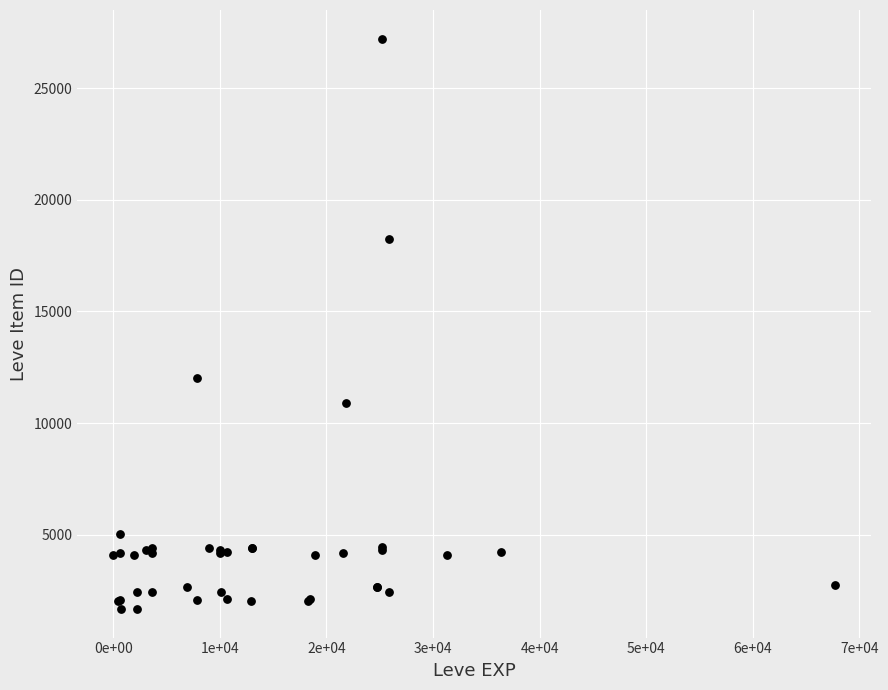

What Y value in the scatter plot is closest to 14448?

12018